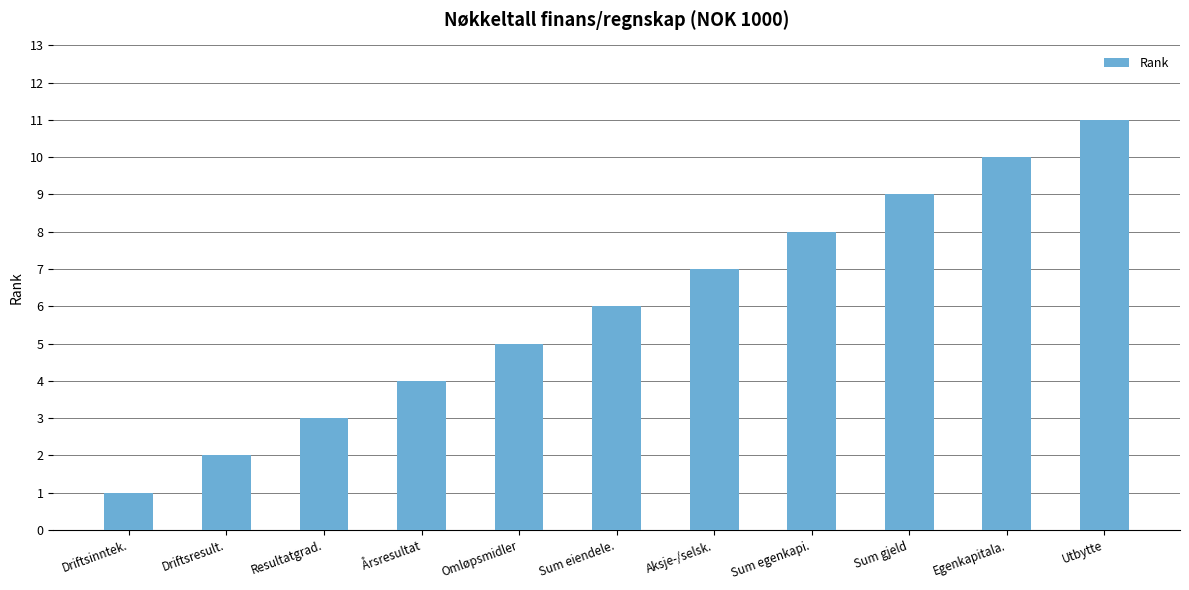

Rank the categories by value from highest to lowest.

Utbytte, Egenkapitala., Sum gjeld, Sum egenkapi., Aksje-/selsk., Sum eiendele., Omløpsmidler, Årsresultat, Resultatgrad., Driftsresult., Driftsinntek.